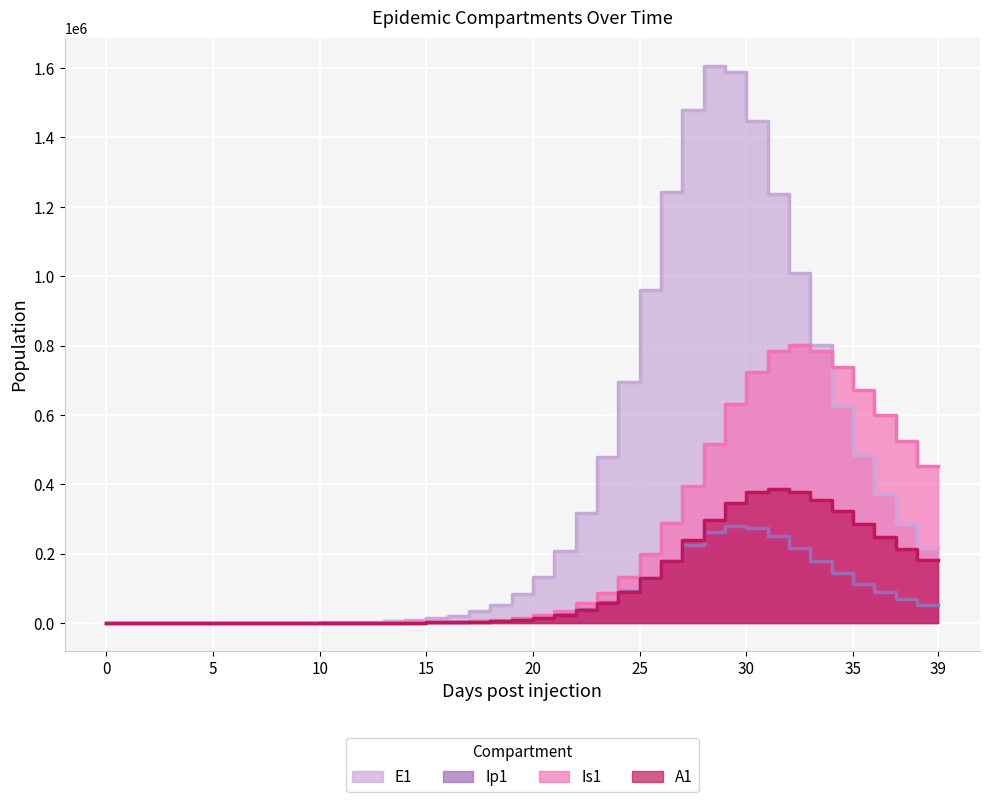

What is the average value of the E1 series?

385295.8